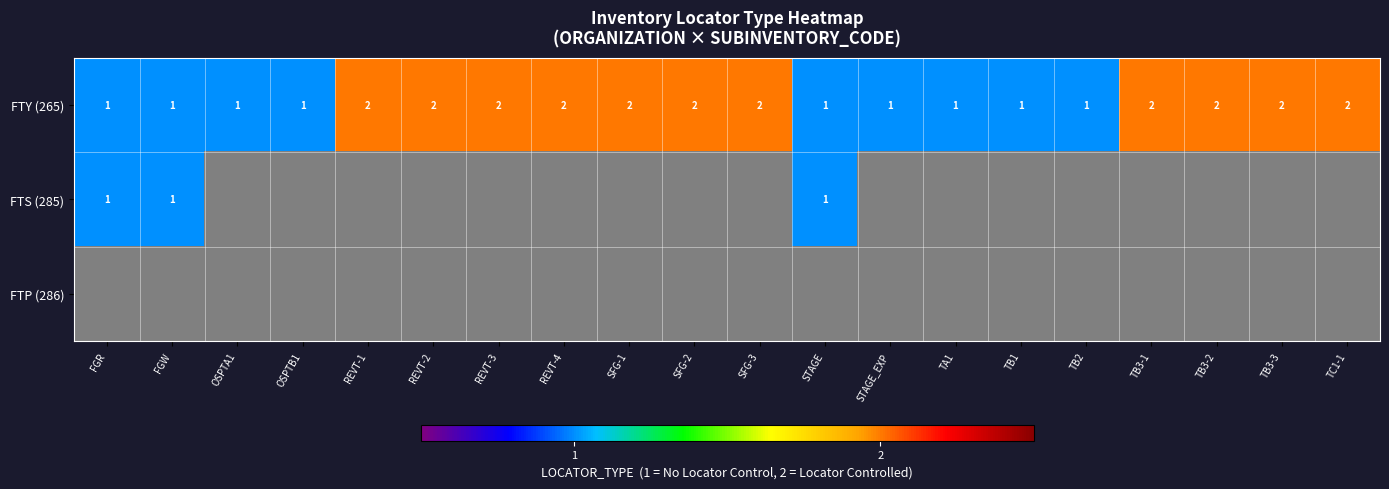

What is the sum of all FTY (265) values?

31